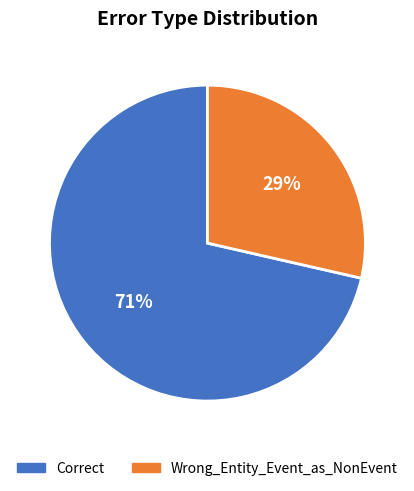

To the nearest percent, what is the combined percentage of Correct and Wrong_Entity_Event_as_NonEvent?

100%